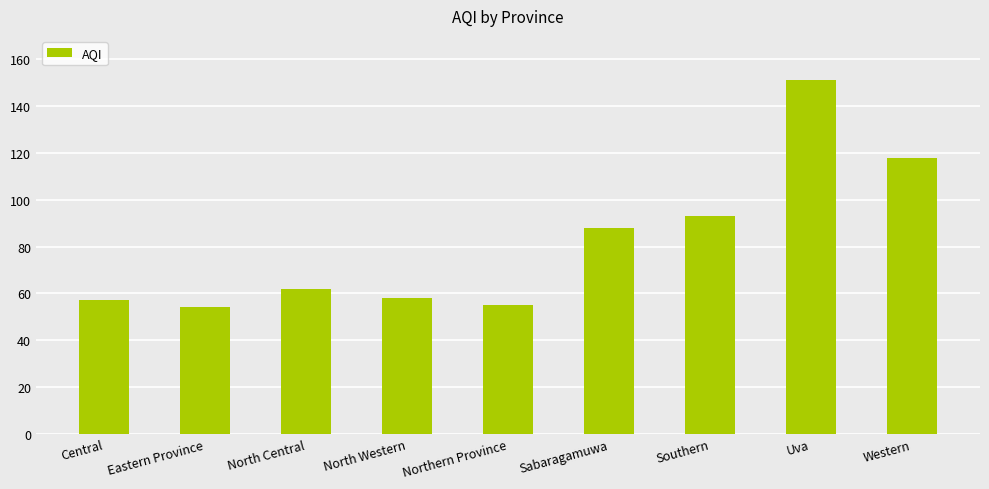

What is the average value?

82